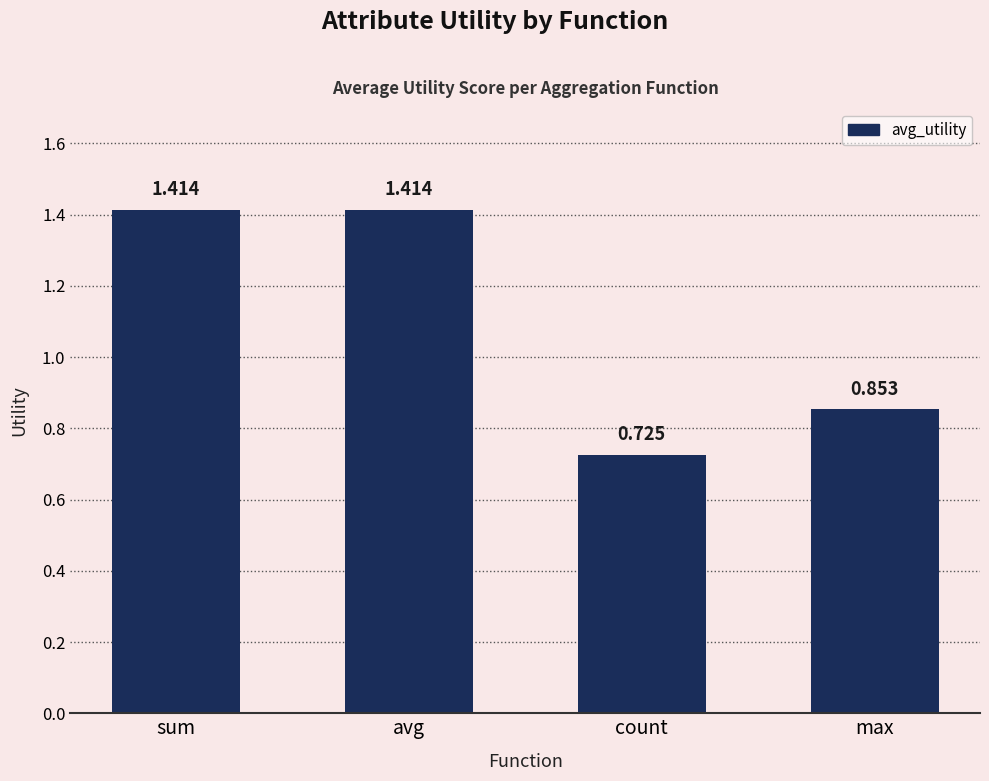

Which label corresponds to the smallest value in the chart?

count